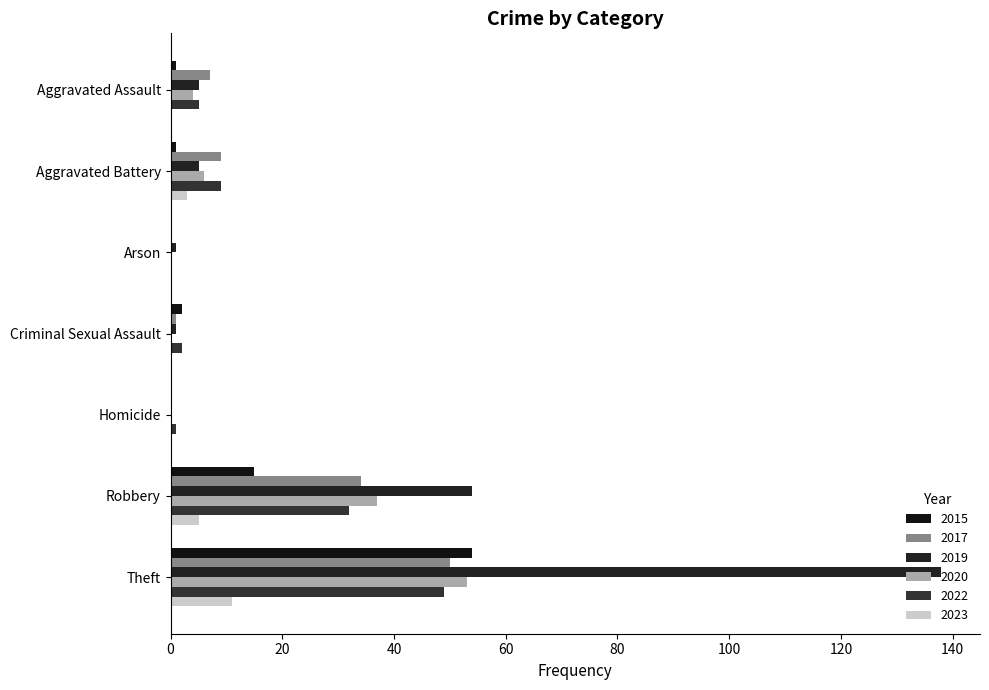

At how many categories does at least one series exceed 0?

7